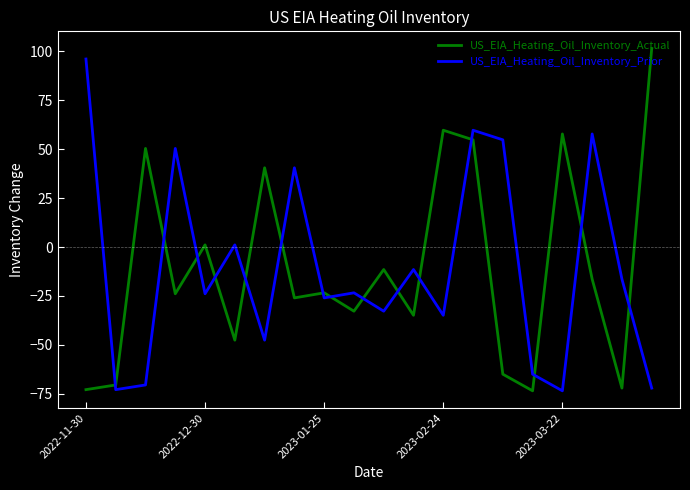

What is the lowest value of the US_EIA_Heating_Oil_Inventory_Prior series?

-73.5